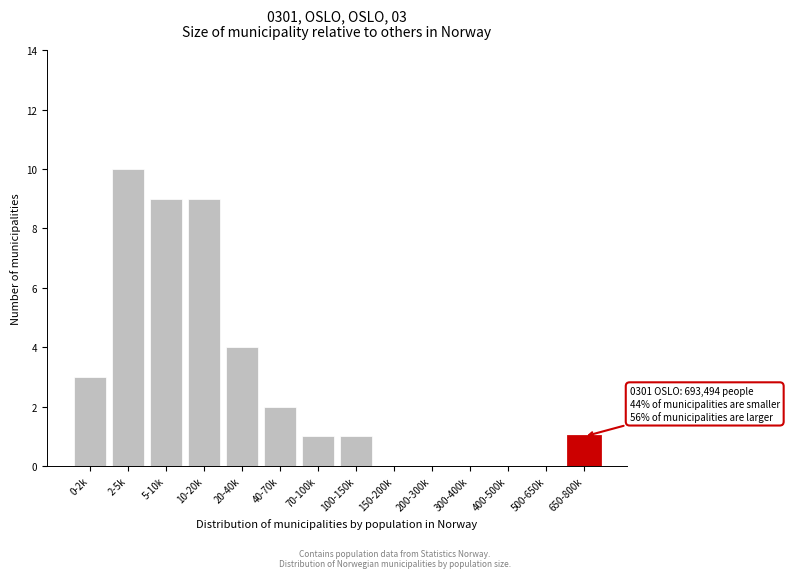

Reading left to right, list all the values displayed in this chart.

0-2k=3	2-5k=10	5-10k=9	10-20k=9	20-40k=4	40-70k=2	70-100k=1	100-150k=1	150-200k=0	200-300k=0	300-400k=0	400-500k=0	500-650k=0	650-800k=1